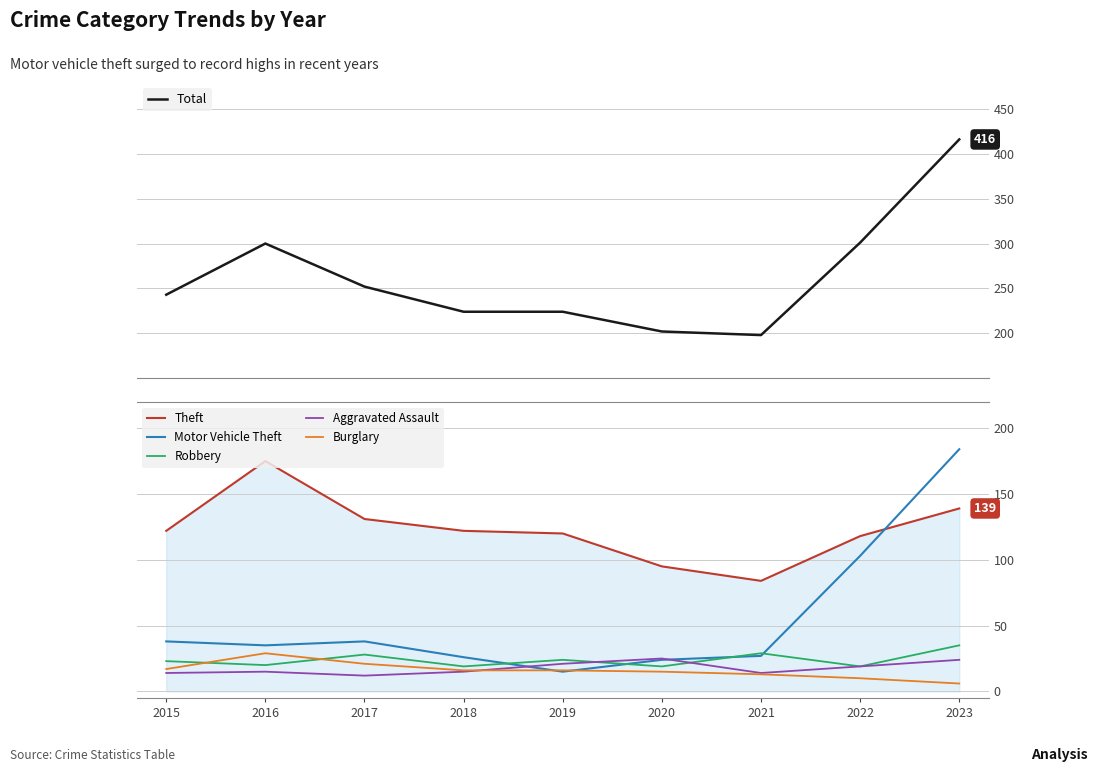

Does the chart display data point markers on the line(s)?

No